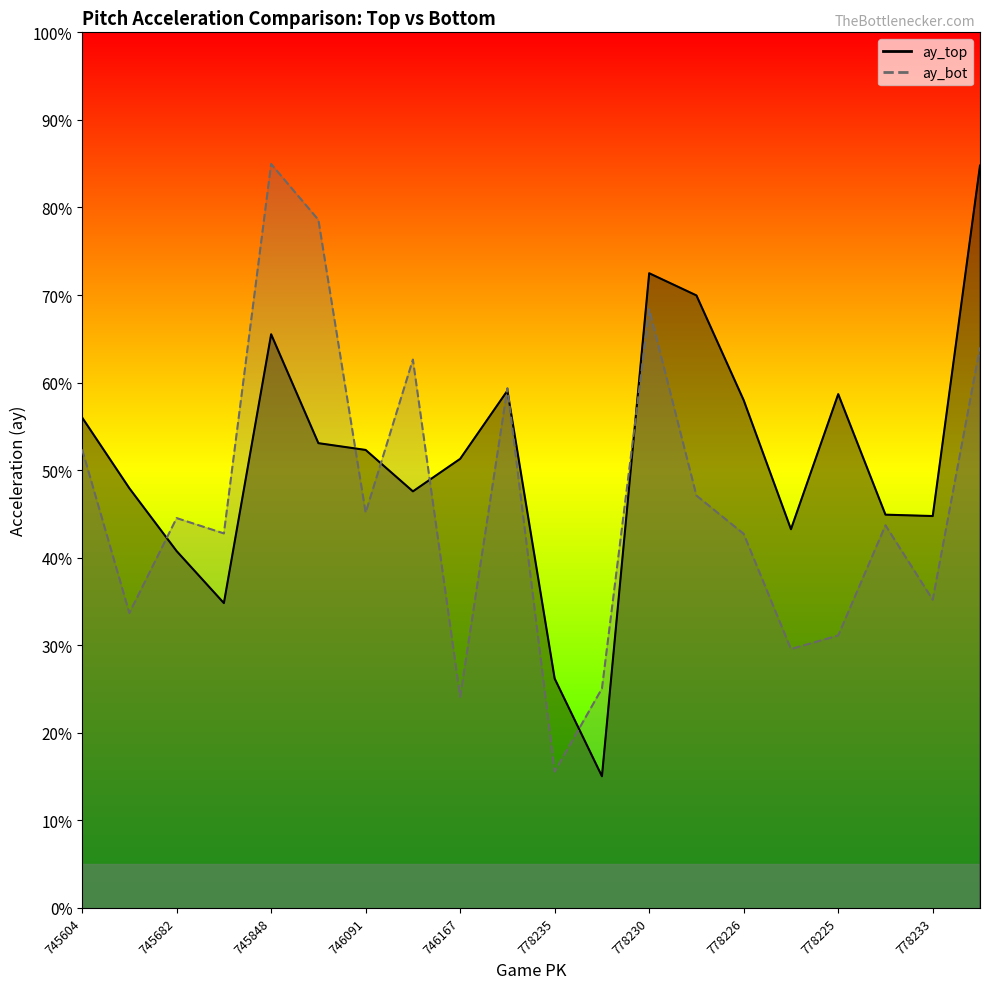

In ay_bot, how many points are higher than both neighbors (excluding endpoints)?

6